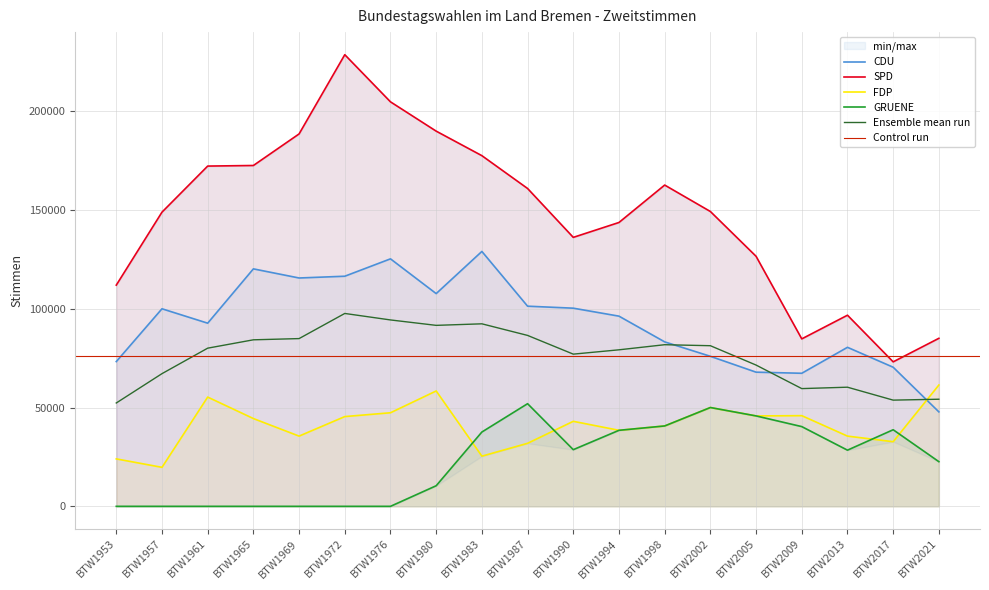

Reading left to right, what are all the values shown in this chart?

CDU: BTW1953=73305	BTW1957=100050	BTW1961=92758	BTW1965=120262	BTW1969=115644	BTW1972=116537	BTW1976=125339	BTW1980=107740	BTW1983=129093	BTW1987=101367	BTW1990=100354	BTW1994=96318	BTW1998=83289	BTW2002=75983	BTW2005=67947	BTW2009=67389	BTW2013=80535	BTW2017=70450	BTW2021=47835
SPD: BTW1953=112032	BTW1957=148990	BTW1961=172324	BTW1965=172618	BTW1969=188606	BTW1972=228734	BTW1976=204856	BTW1980=190019	BTW1983=177597	BTW1987=160975	BTW1990=136216	BTW1994=143759	BTW1998=162709	BTW2002=149320	BTW2005=126628	BTW2009=84806	BTW2013=96795	BTW2017=73173	BTW2021=85092
FDP: BTW1953=24026	BTW1957=19753	BTW1961=55333	BTW1965=44458	BTW1969=35563	BTW1972=45456	BTW1976=47389	BTW1980=58430	BTW1983=25415	BTW1987=31919	BTW1990=43053	BTW1994=38500	BTW1998=40708	BTW2002=50042	BTW2005=45792	BTW2009=45920	BTW2013=35565	BTW2017=32731	BTW2021=61430
GRUENE: BTW1953=0	BTW1957=0	BTW1961=0	BTW1965=0	BTW1969=0	BTW1972=0	BTW1976=0	BTW1980=10427	BTW1983=37630	BTW1987=51984	BTW1990=28698	BTW1994=38500	BTW1998=40708	BTW2002=50042	BTW2005=45792	BTW2009=40380	BTW2013=28444	BTW2017=38787	BTW2021=22619